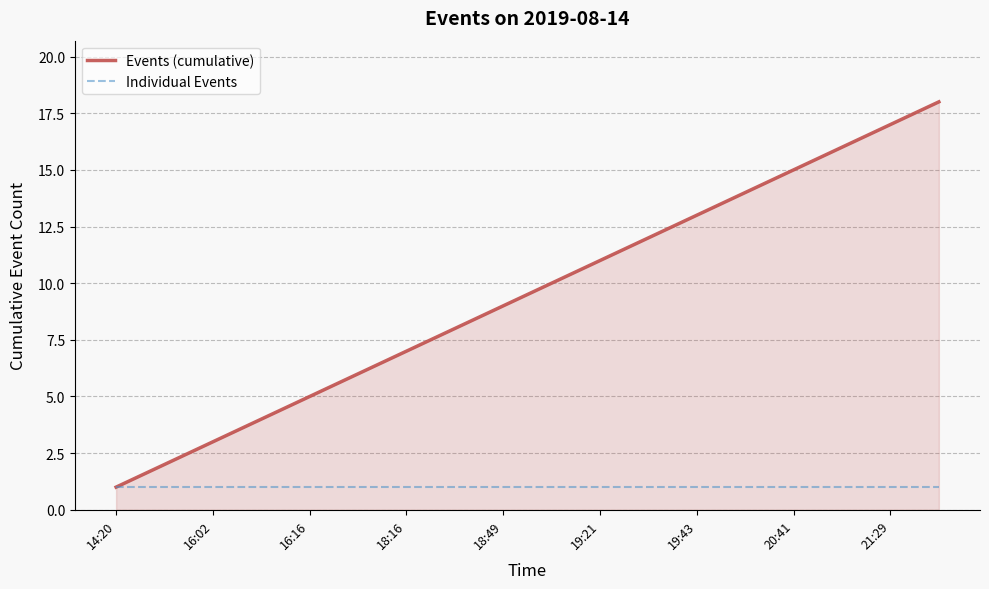

What is the highest value of the Events (cumulative) series?

18